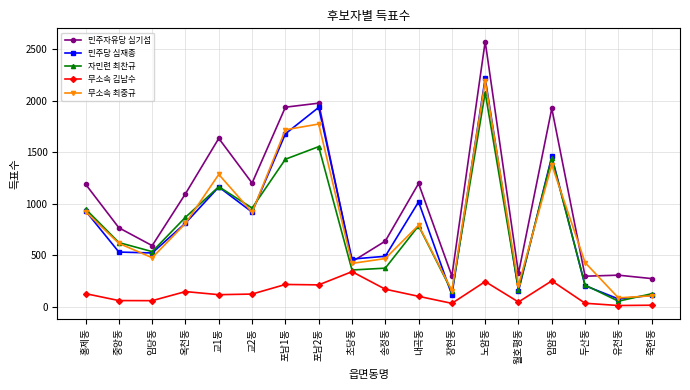

True or false: 자민련 최찬규 and 민주자유당 심기섭 intersect in this chart.

False